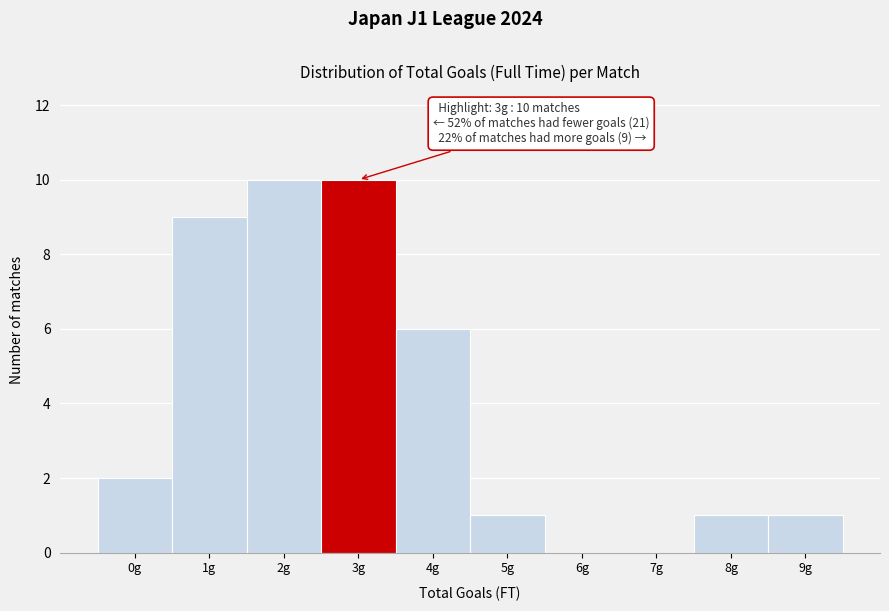

Reading right to left, transcribe all the data shown in this chart.

9g=1	8g=1	7g=0	6g=0	5g=1	4g=6	3g=10	2g=10	1g=9	0g=2